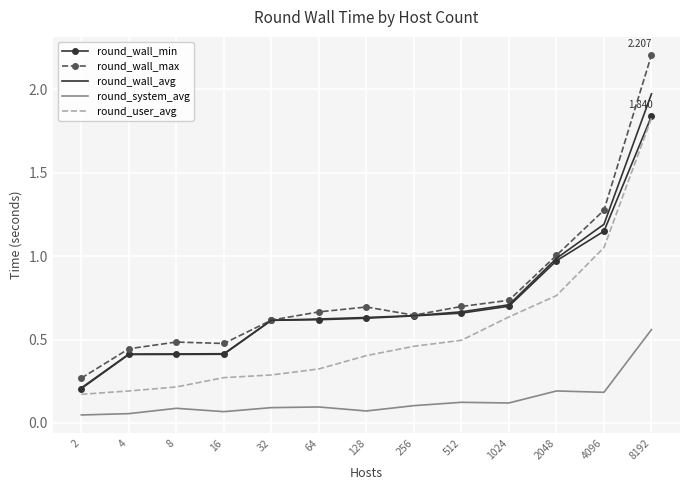

Is the value of round_user_avg at 2 greater than the value of round_wall_avg at 512?

No